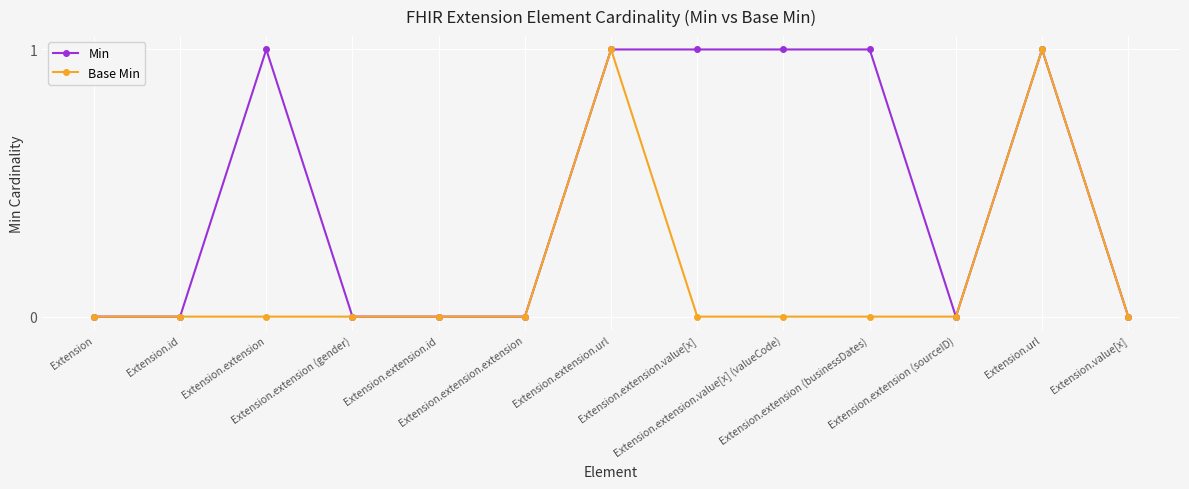

Reading left to right, list all the values displayed in this chart.

Min: 0	0	1	0	0	0	1	1	1	1	0	1	0
Base Min: 0	0	0	0	0	0	1	0	0	0	0	1	0